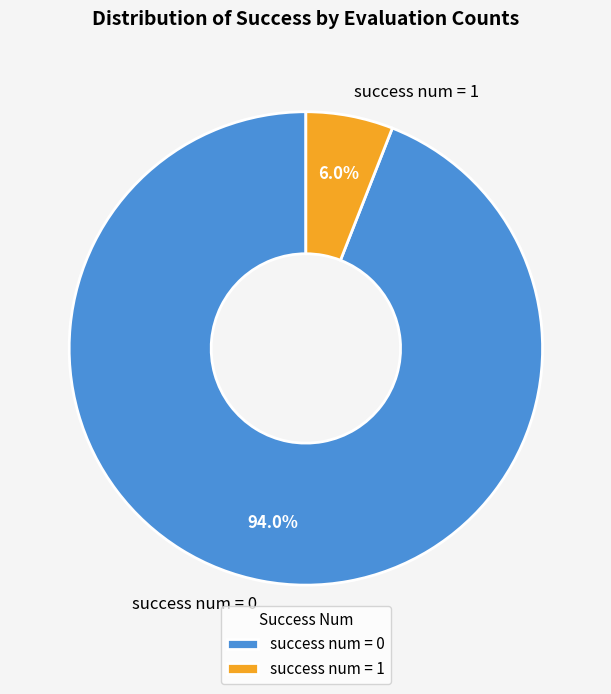

What is the smallest slice in the pie chart?

success num = 1